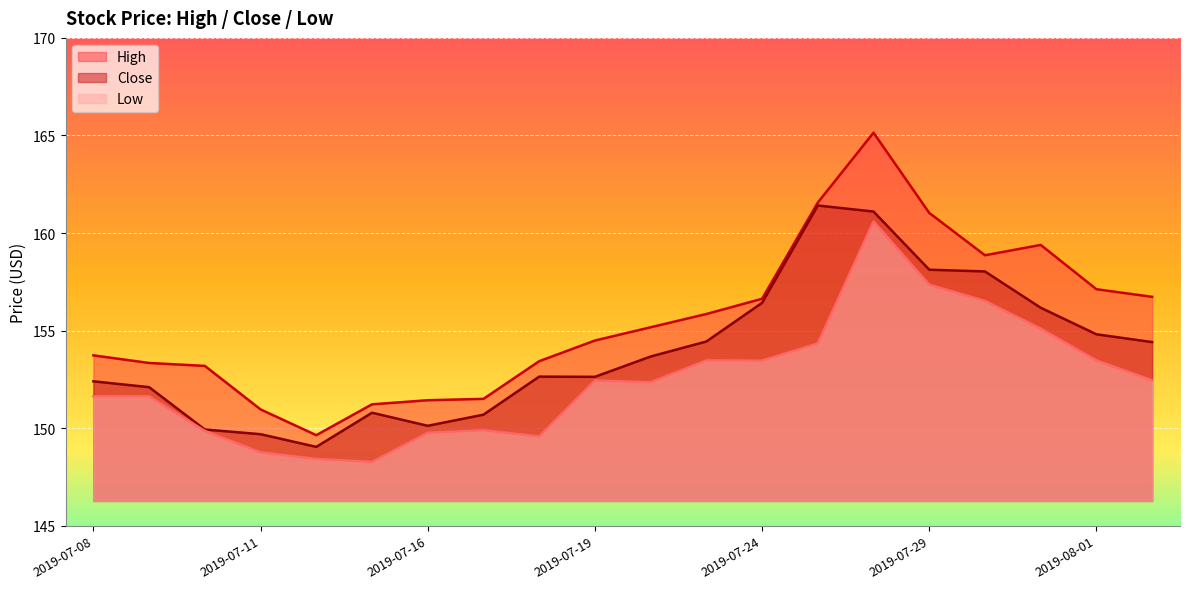

How many interior local valleys does the Low series have?

4